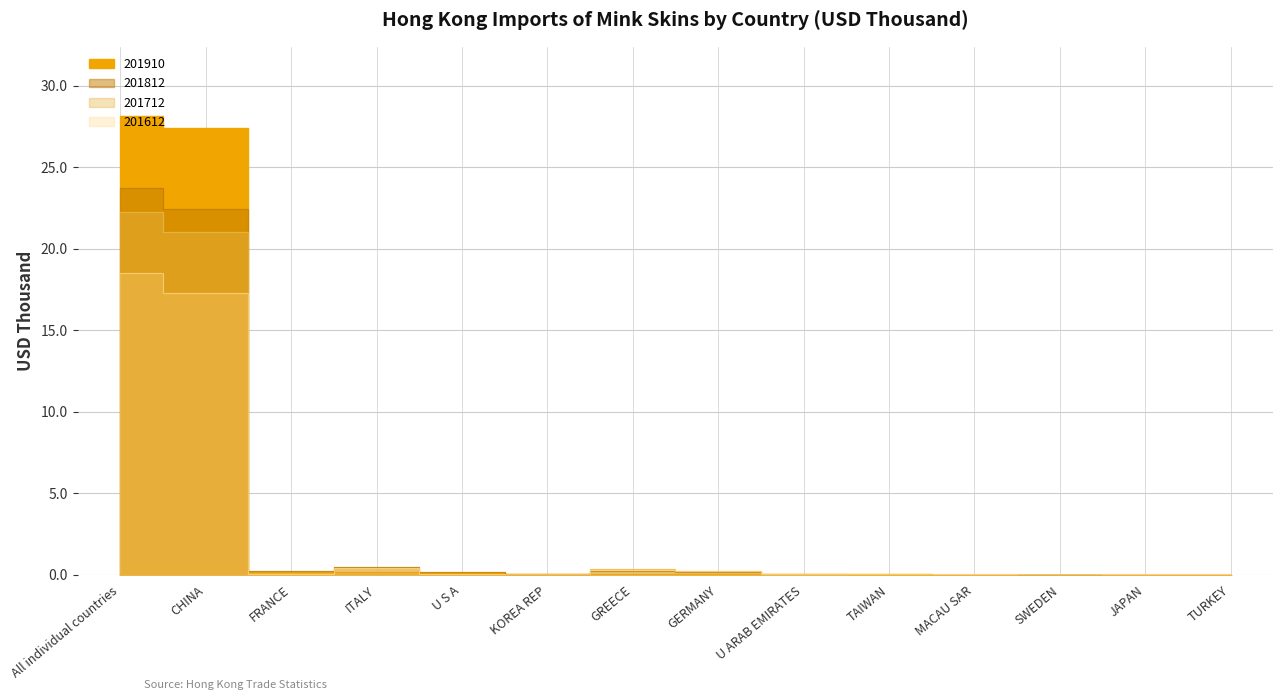

What is the greatest value displayed?

28.2